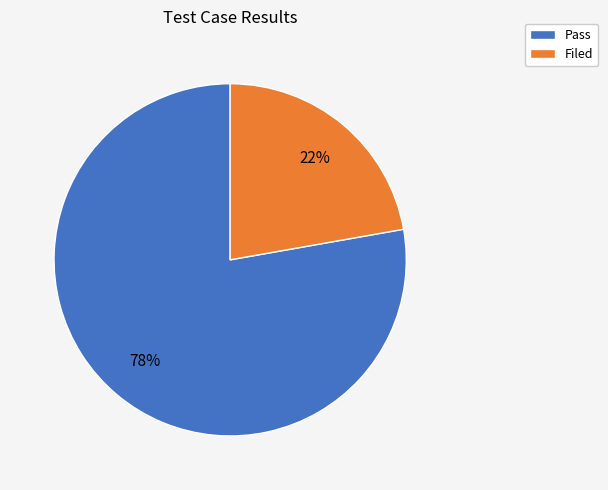

The Filed slice represents 22% of the pie. True or false?

True